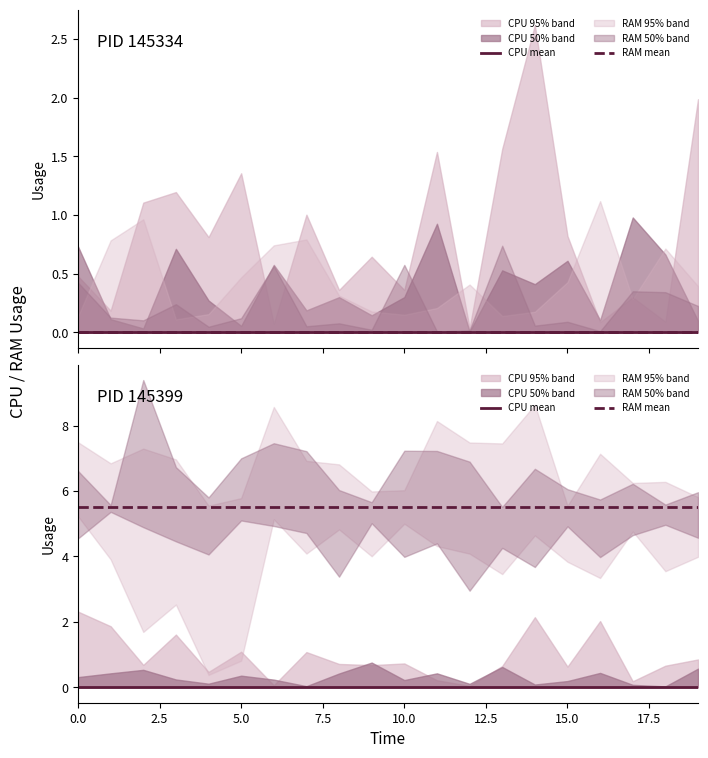

Reading left to right, list all the values displayed in this chart.

CPU mean: 0.0	0.0	0.0	0.0	0.0	0.0	0.0	0.0	0.0	0.0	0.0	0.0	0.0	0.0	0.0	0.0	0.0	0.0	0.0	0.0
RAM mean: 5.5	5.5	5.5	5.5	5.5	5.5	5.5	5.5	5.5	5.5	5.5	5.5	5.5	5.5	5.5	5.5	5.5	5.5	5.5	5.5